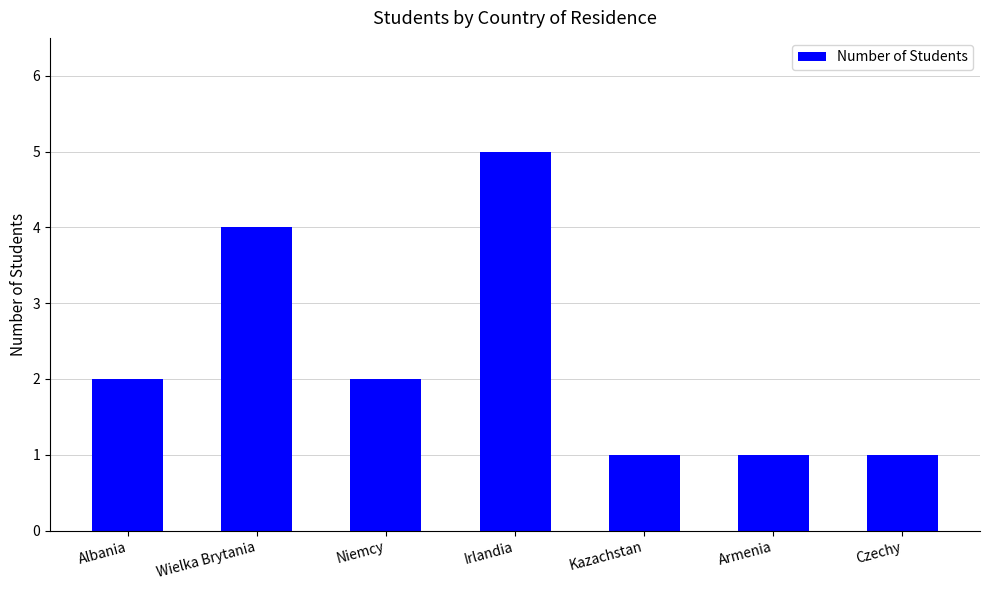

What position from the left is Armenia?

6